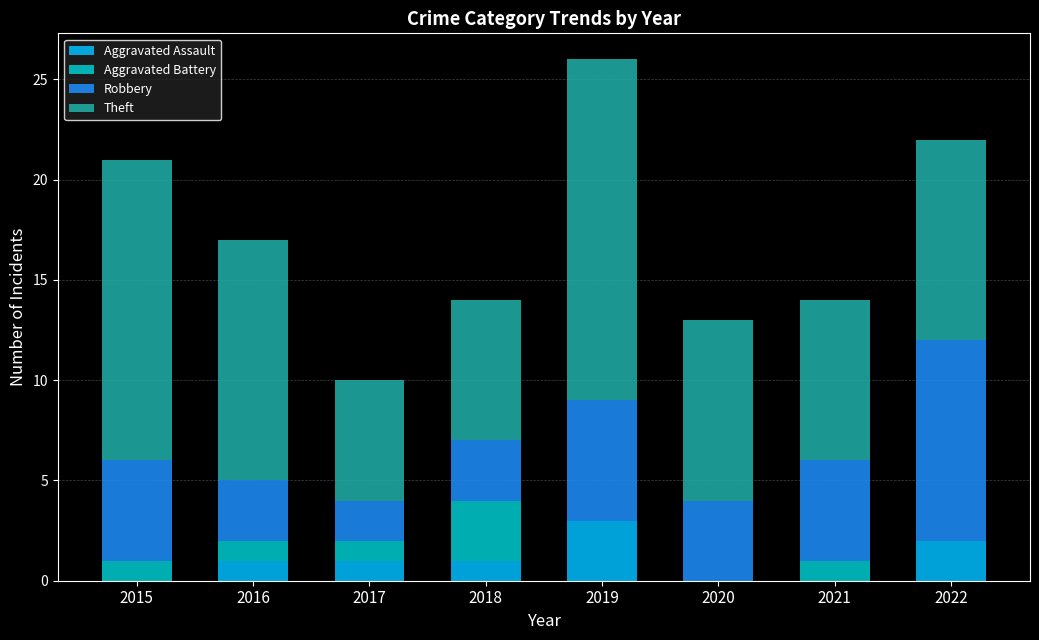

At which label does Aggravated Assault reach its peak?

2019